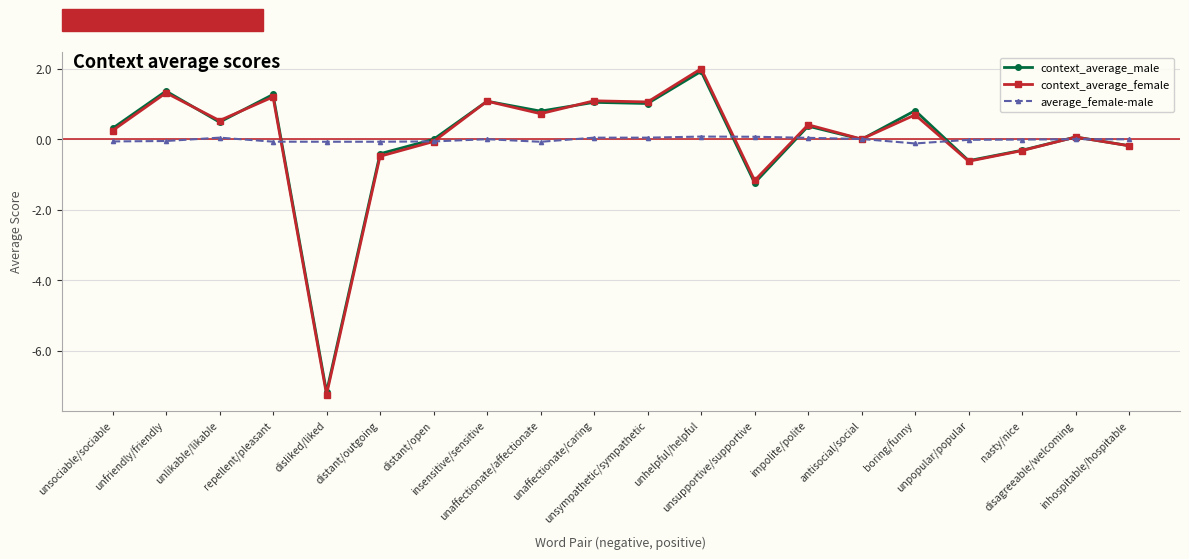

What is the sum of all average_female-male values?

-0.3